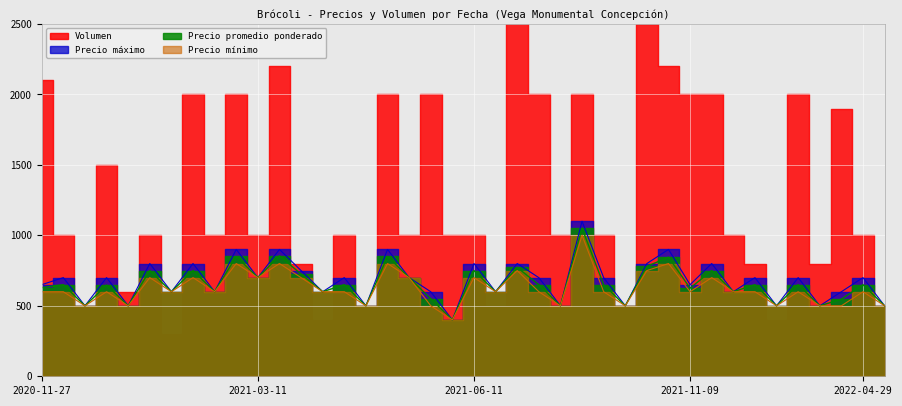

In Precio minimo, how many points are higher than both neighbors (excluding endpoints)?

13